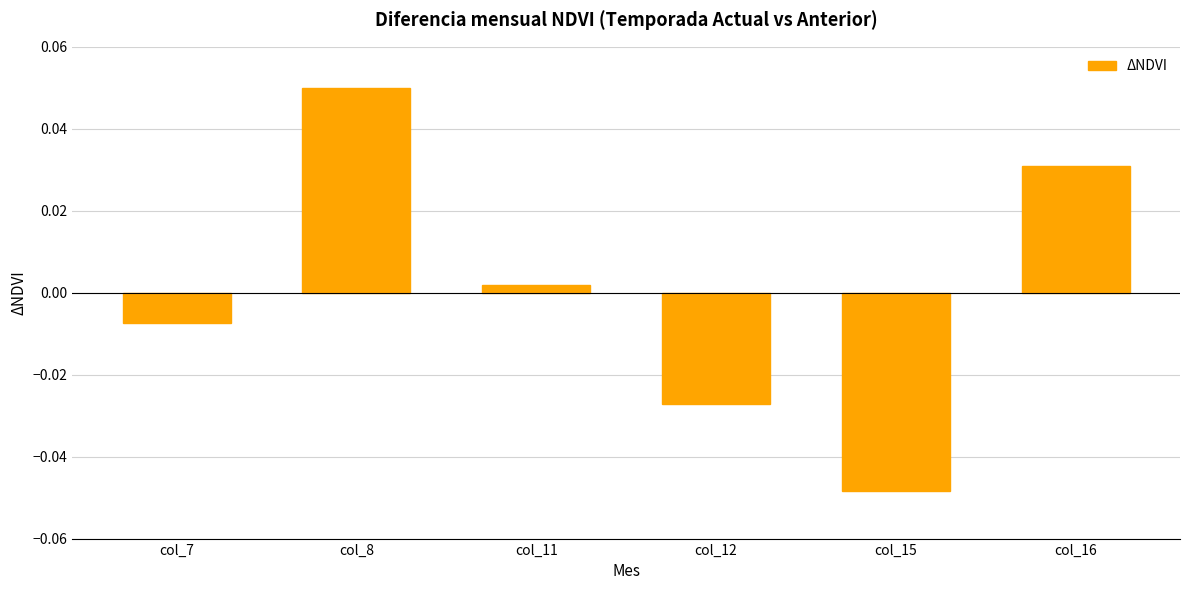

How many bars are there in total?

6